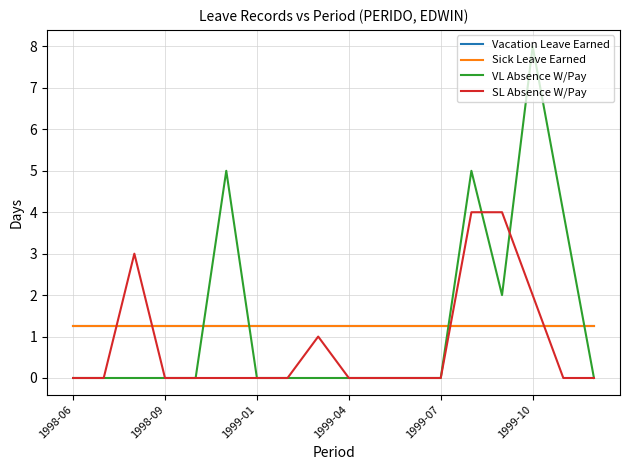

True or false: VL Absence W/Pay and SL Absence W/Pay intersect in this chart.

True